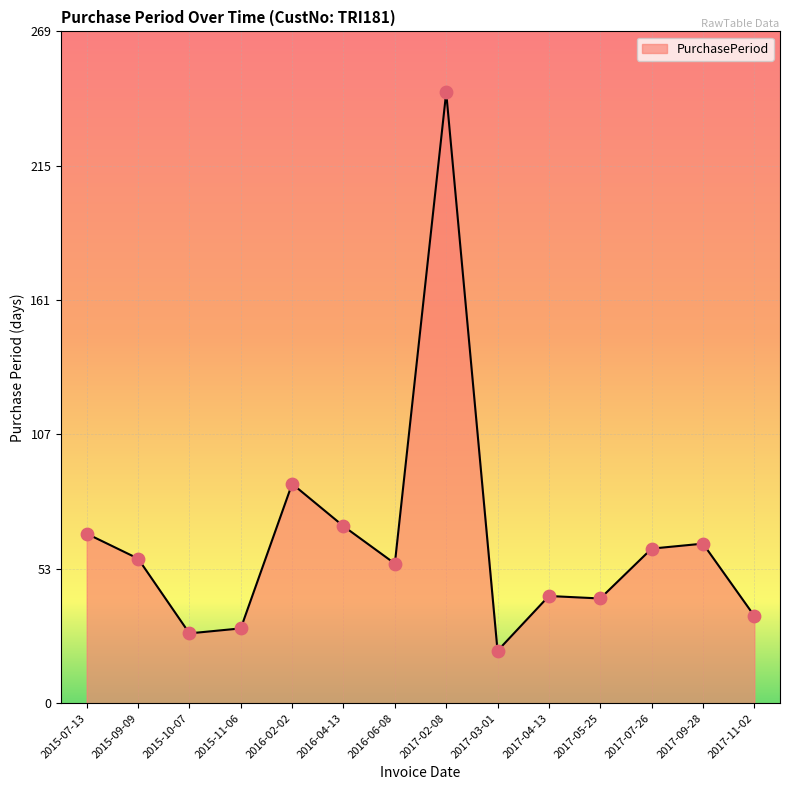

Approximately how many times larger is the value at 2015-11-06 compared to 2017-07-26?

0.5